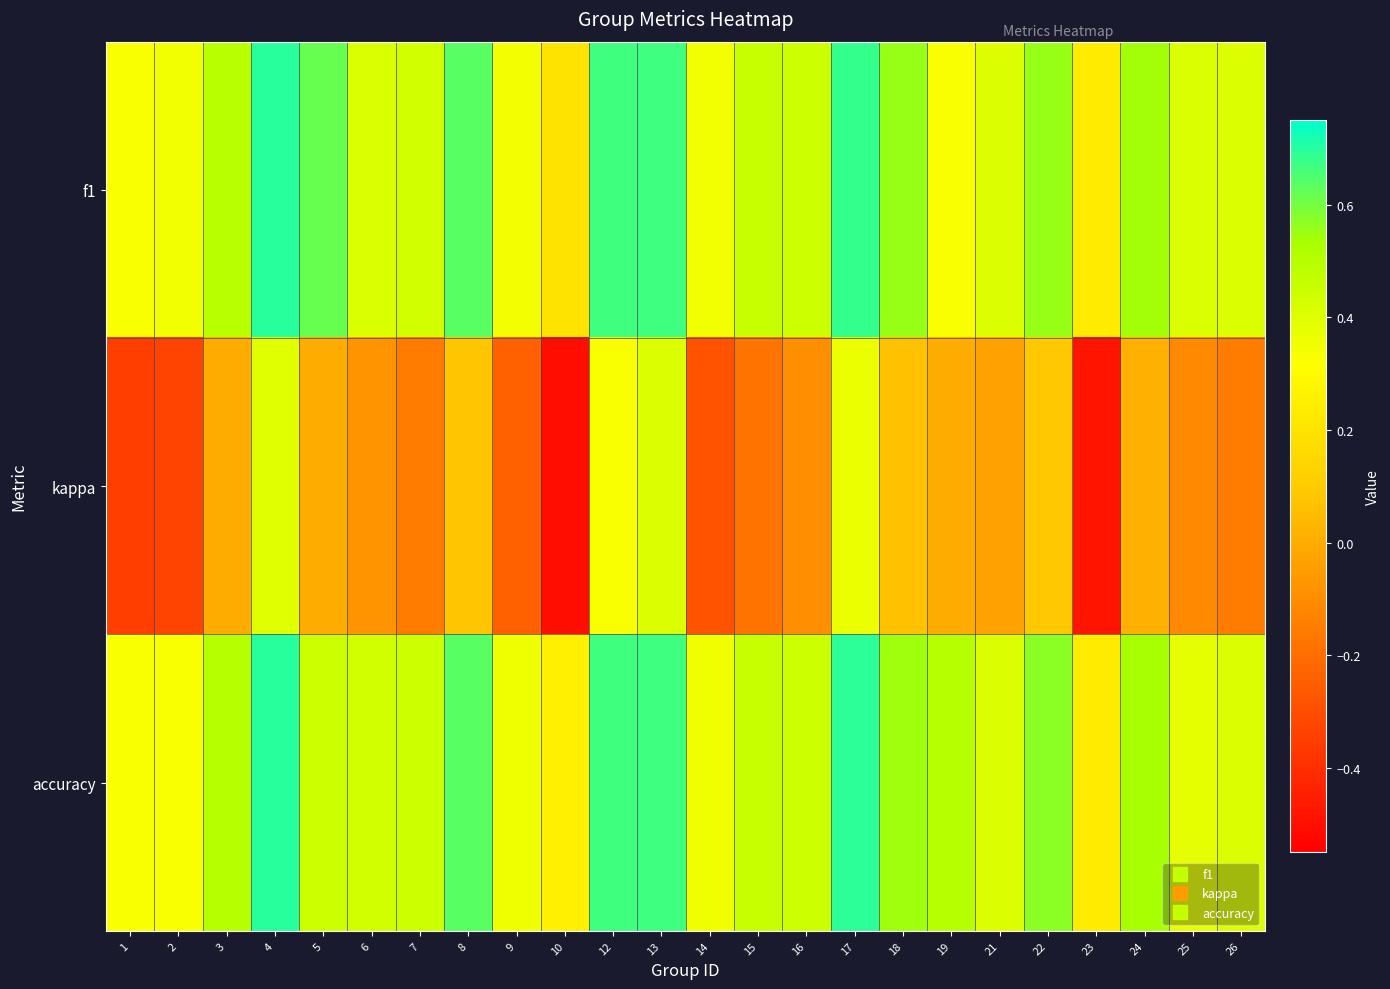

Between 13 and 23, which is larger?

13